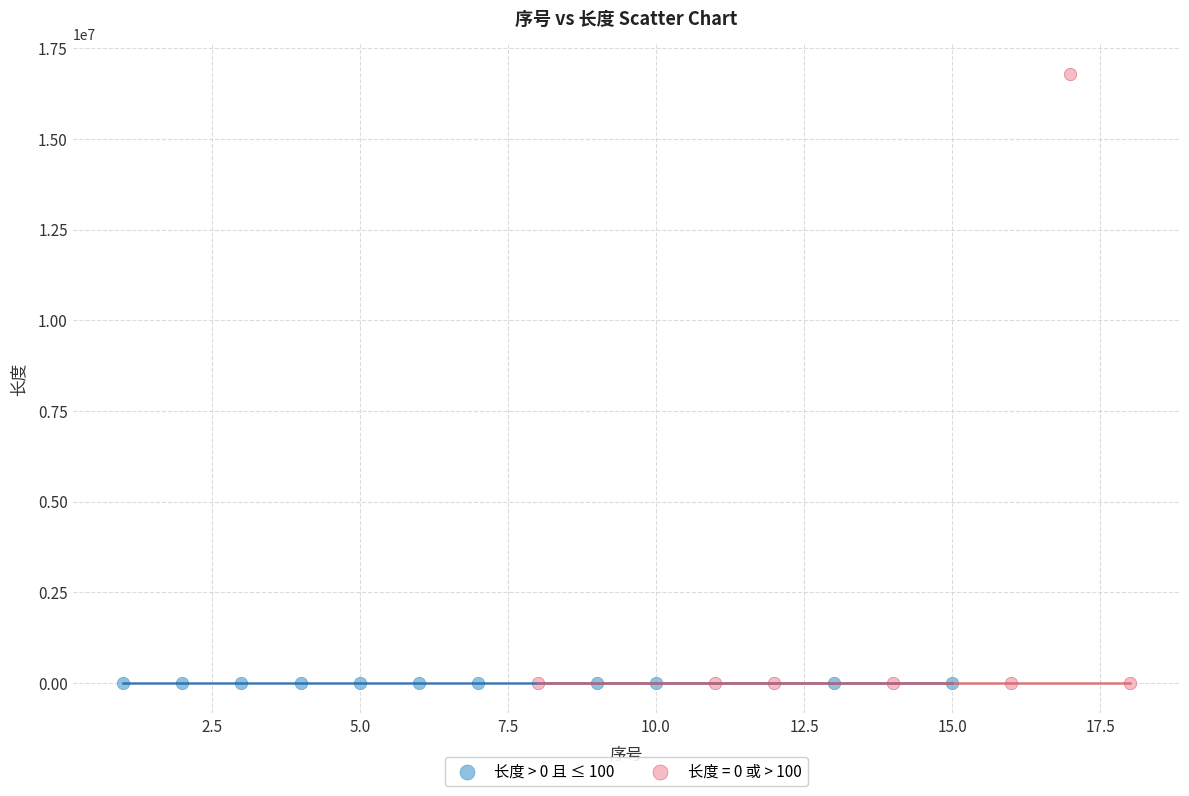

Which series has the largest Y range (max minus min)?

长度 = 0 或 > 100